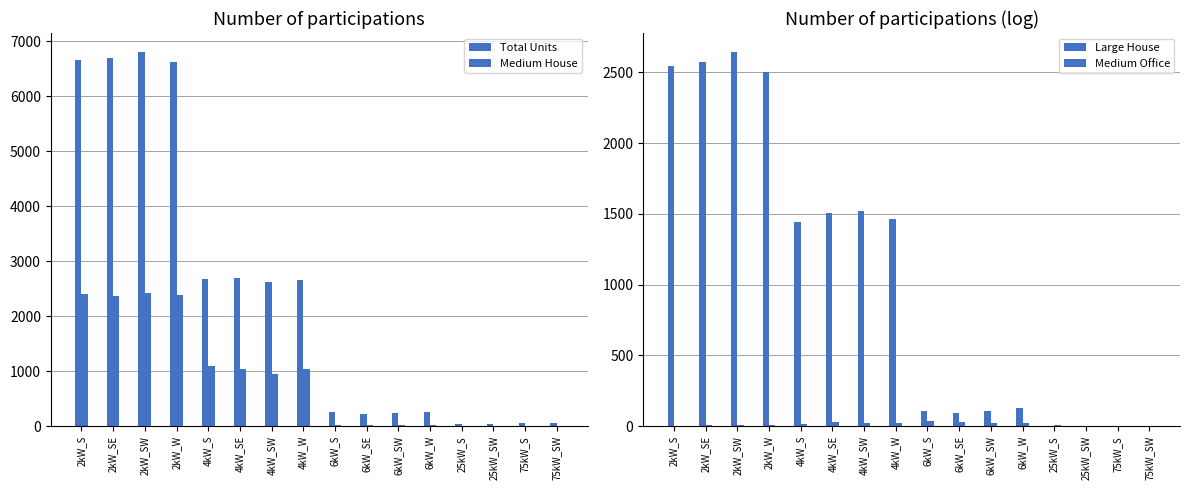

How many data points in Medium House are less than 955?

8